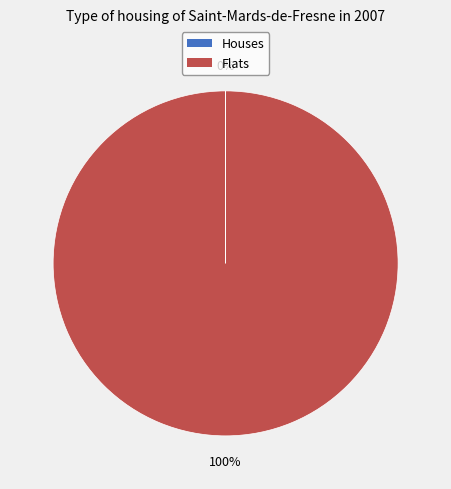

What is the largest slice in the pie chart?

Flats